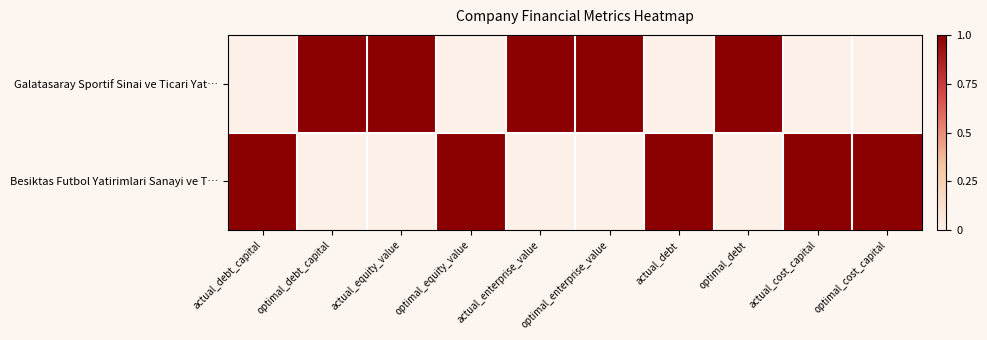

How many categories are shown in the chart?

10